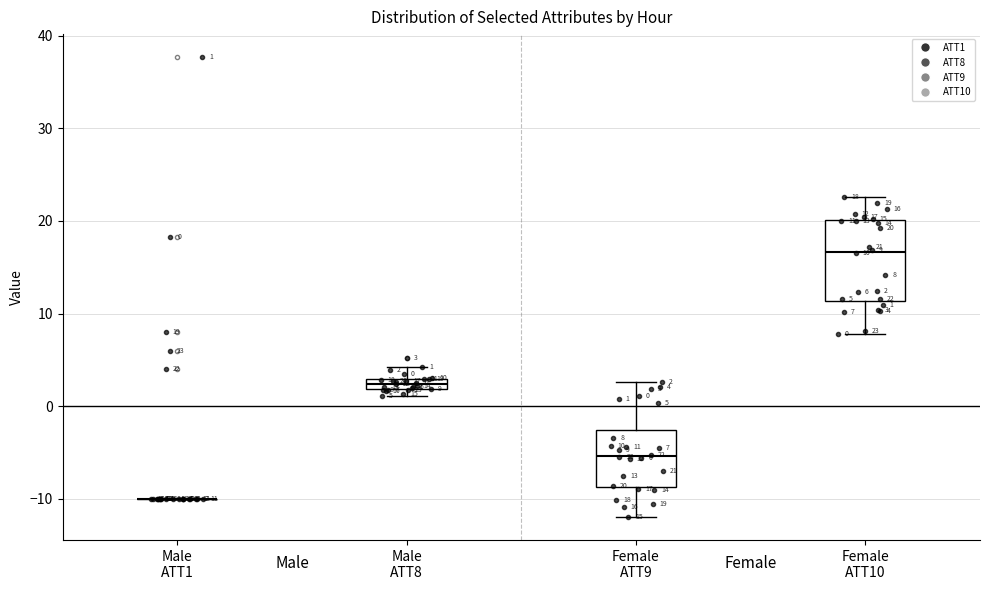

Comparing the boxes themselves (not the whiskers), which one is the tallest?

Female ATT10